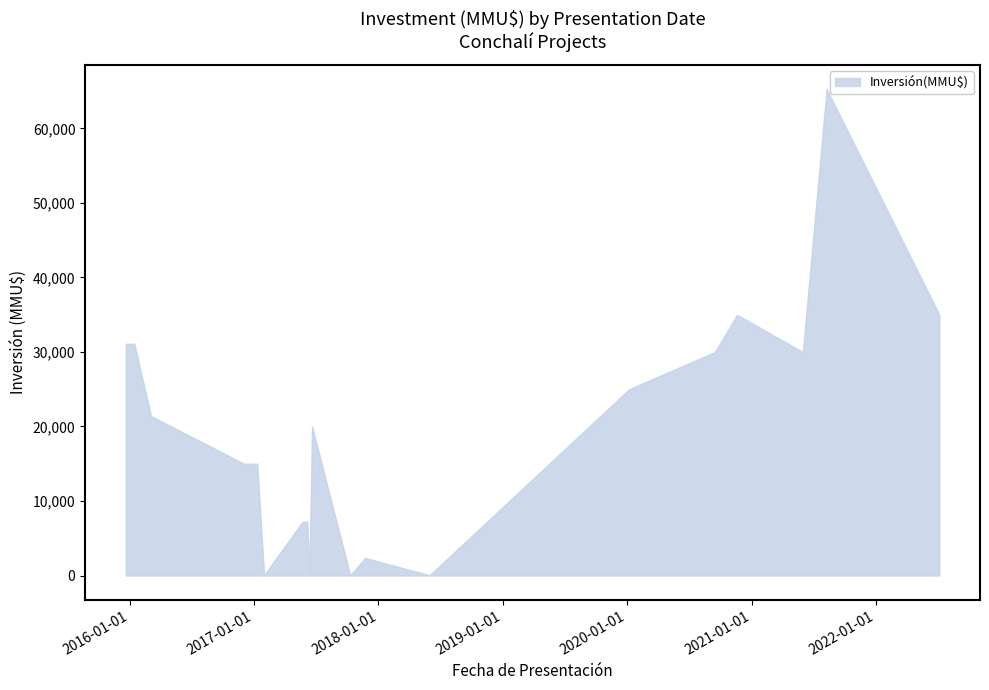

Rank the categories by value from lowest to highest.

12/06/2017, 30/01/2017, 31/05/2018, 10/10/2017, 23/11/2017, 06/06/2017, 23/05/2017, 10/01/2017, 19/12/2016, 02/12/2016, 20/06/2017, 04/03/2016, 07/01/2020, 31/05/2021, 15/09/2020, 15/01/2016, 21/12/2015, 06/07/2022, 19/11/2020, 09/08/2021